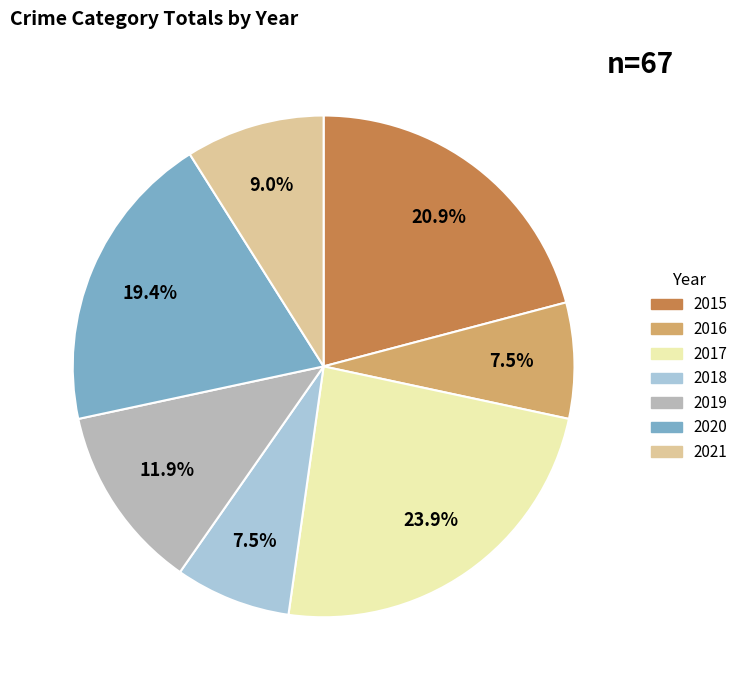

How many slices are in this pie chart?

7